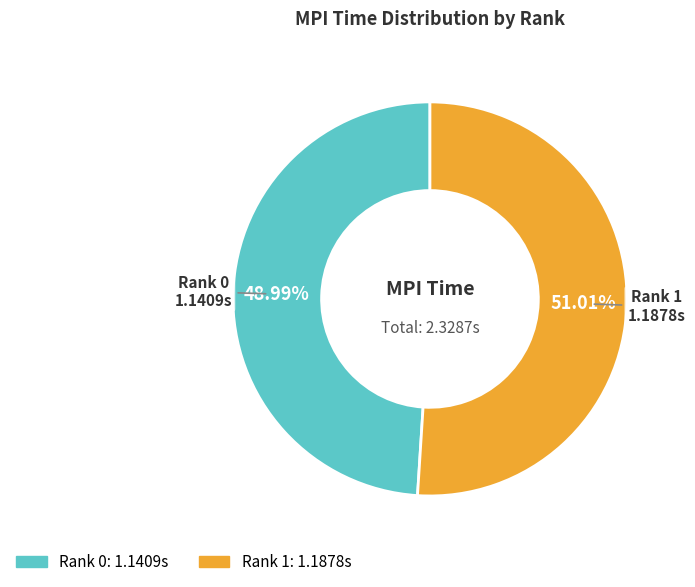

Count the number of slices in the pie.

2